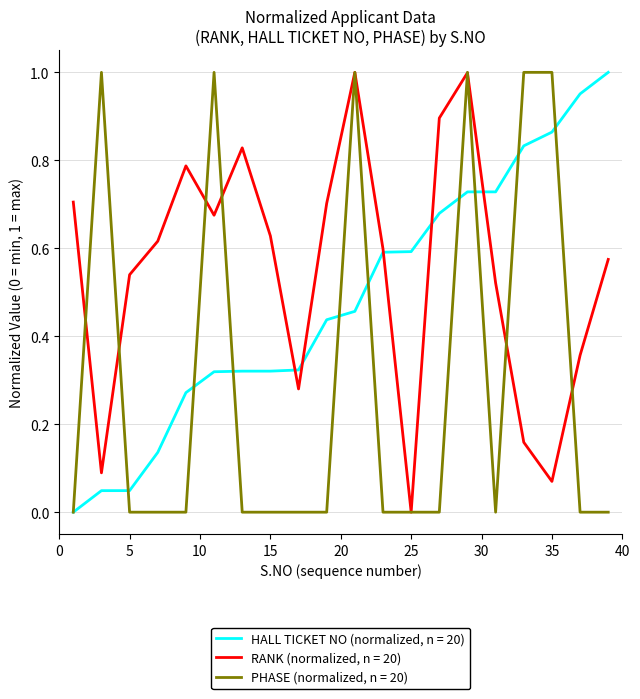

Rank the series by their average value, from lowest to highest.

PHASE (normalized, n = 20), HALL TICKET NO (normalized, n = 20), RANK (normalized, n = 20)